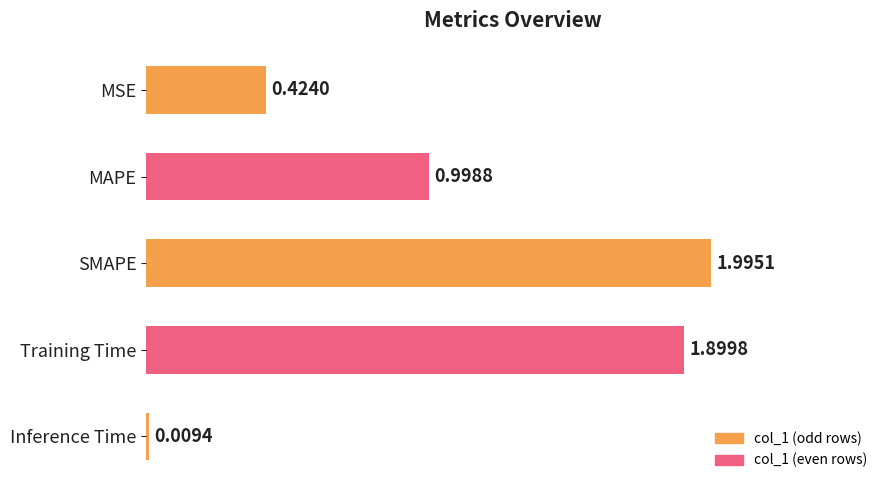

What is the label of the 5th bar from the bottom?

MSE